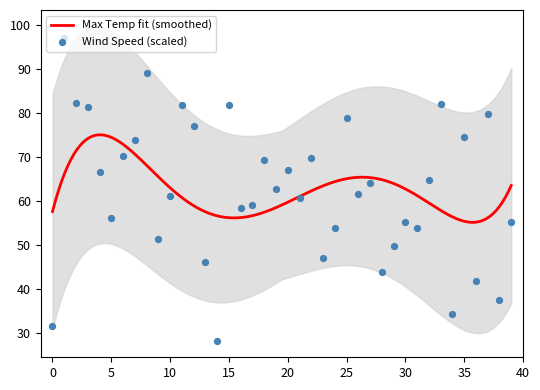

At which category is the sum across all series the highest?

1